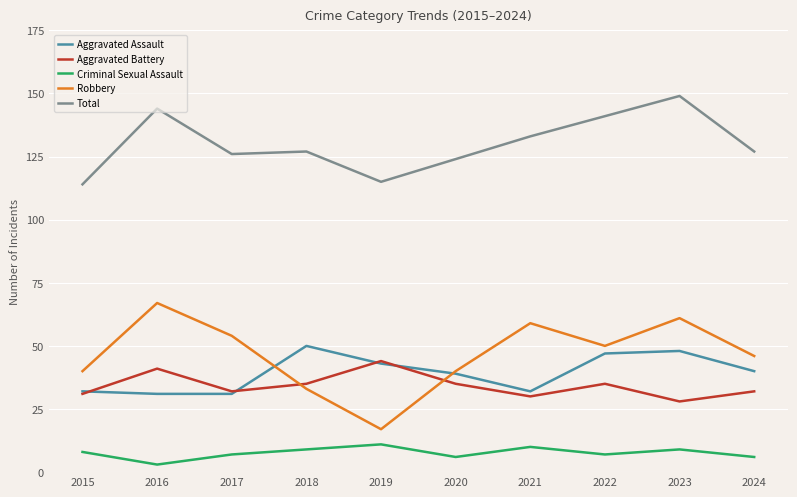

The Aggravated Assault series shows 59 at 2020. True or false?

False